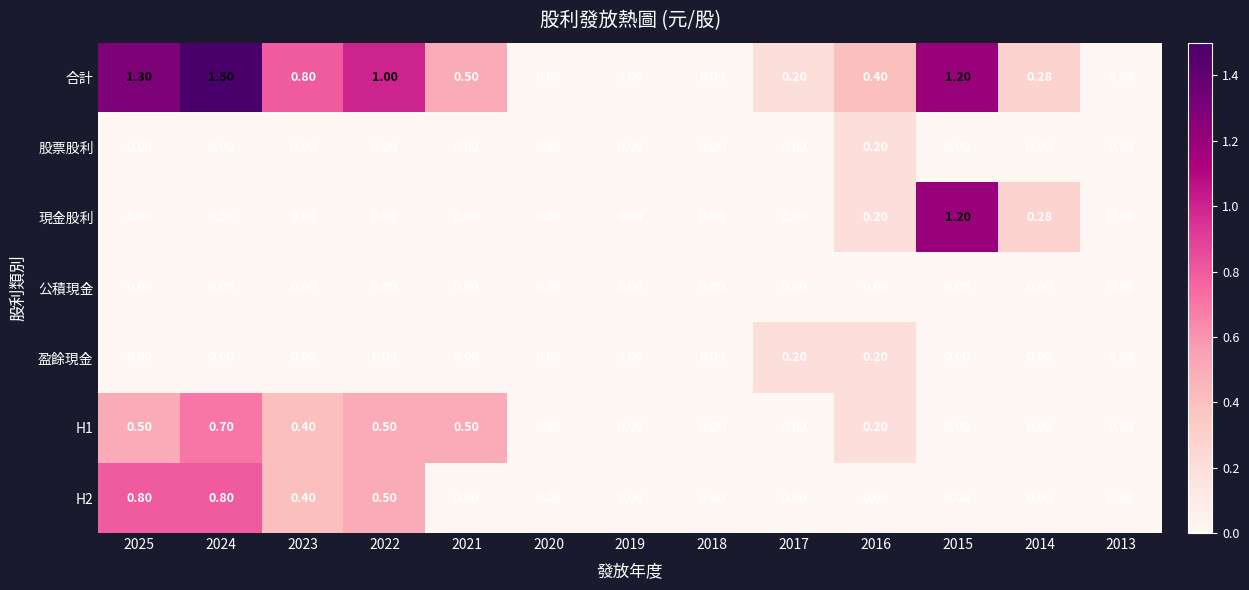

Which series has the largest total across all categories?

合計